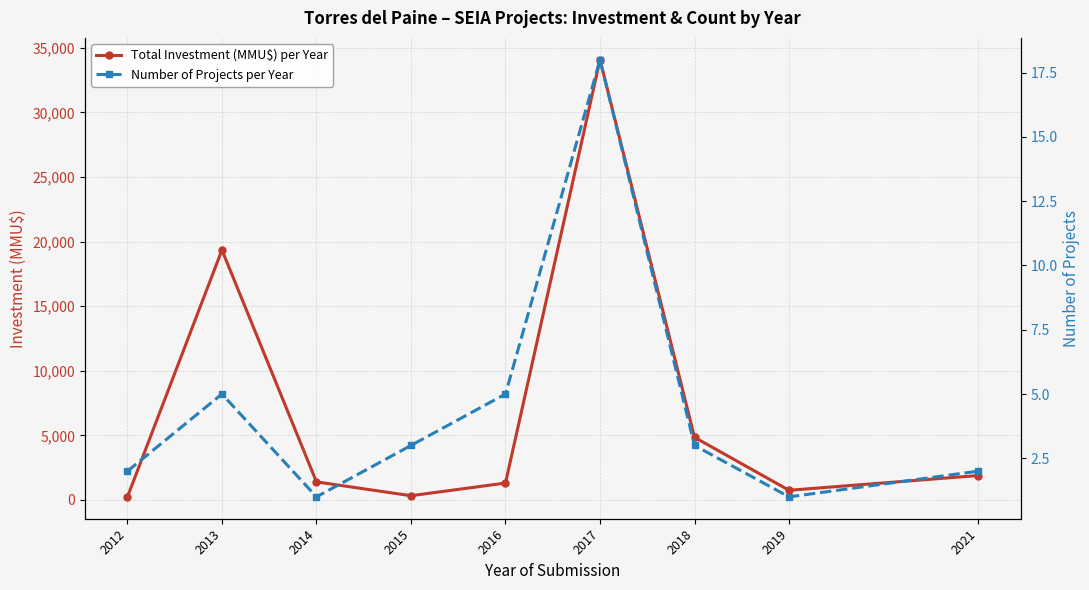

Reading left to right, transcribe all the data shown in this chart.

Total Investment (MMU$) per Year: 240	19354	1400	330	1310	34084	4850	750	1891
Number of Projects per Year: 2	5	1	3	5	18	3	1	2